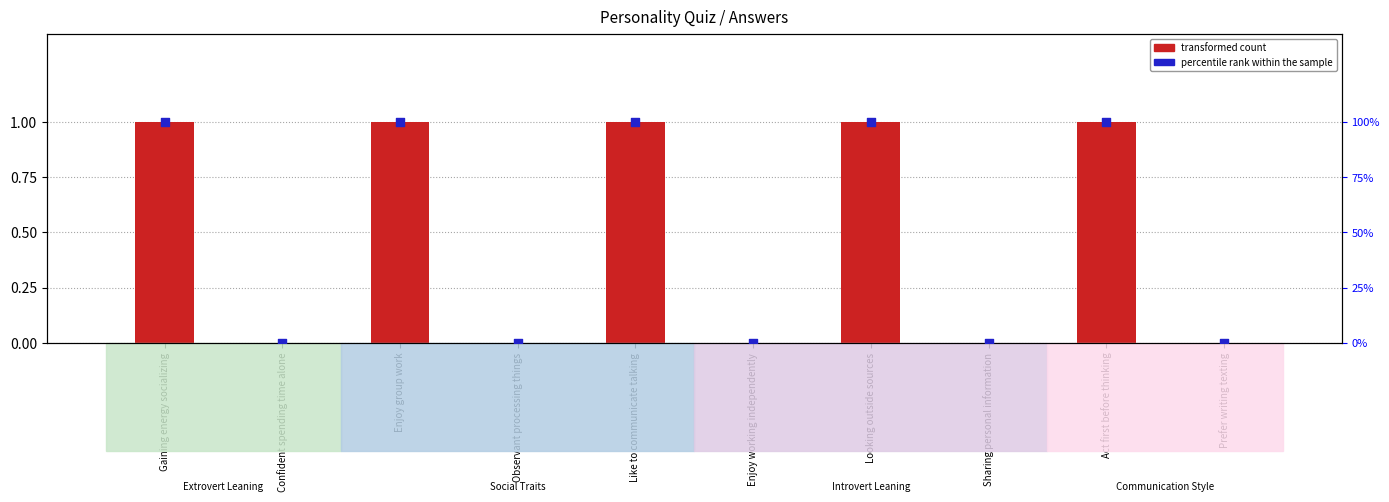

Which series has the widest spread of Y values?

percentile rank within the sample